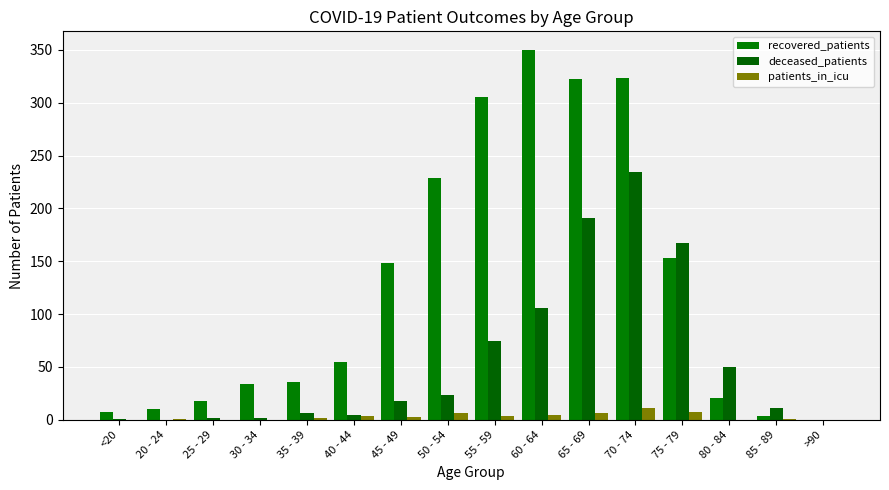

At which label is deceased_patients closest to 117?

60 - 64